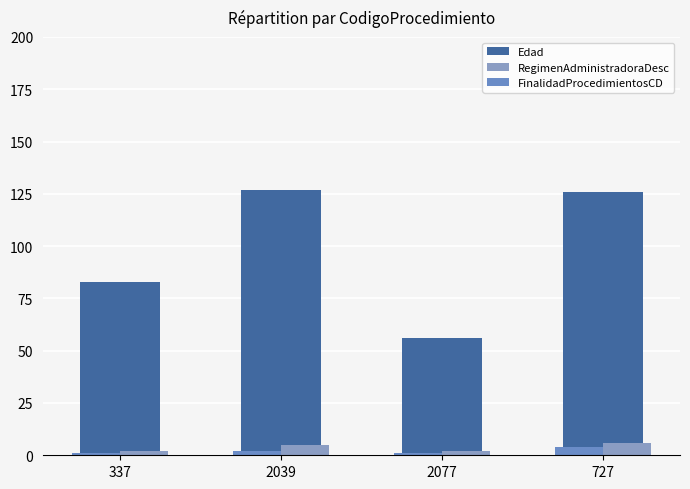

What is the value of the RegimenAdministradoraDesc bar at the 2nd from the left?

5